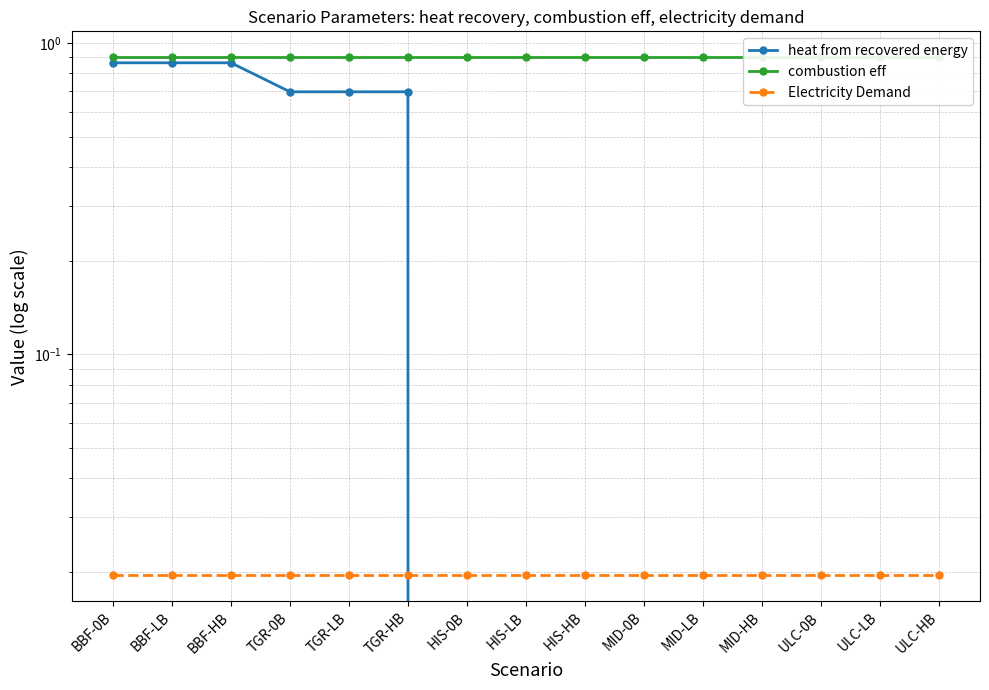

Which series has the largest total across all categories?

combustion eff